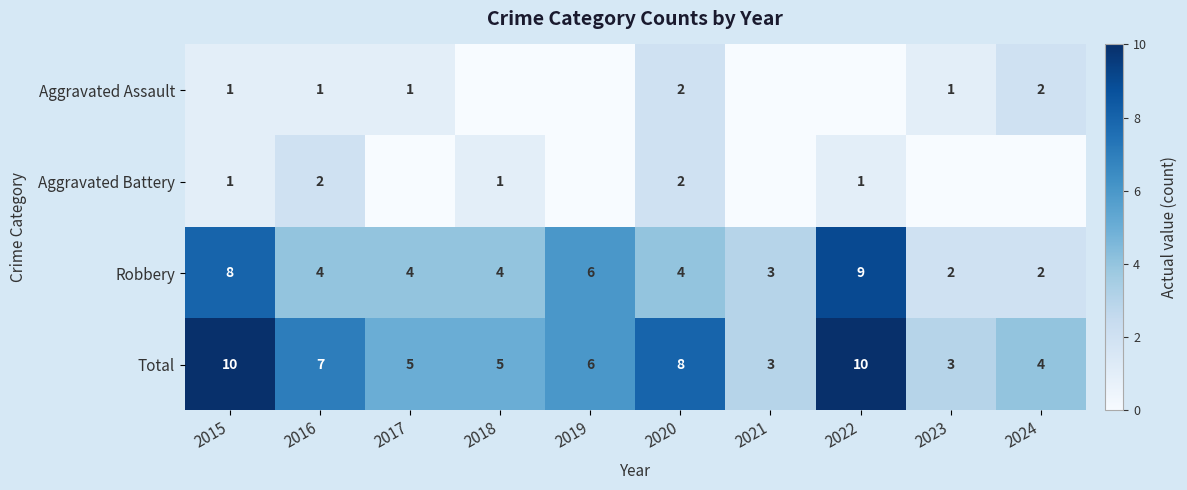

Is the value of Aggravated Battery at 2022 greater than the value of Total at 2023?

No